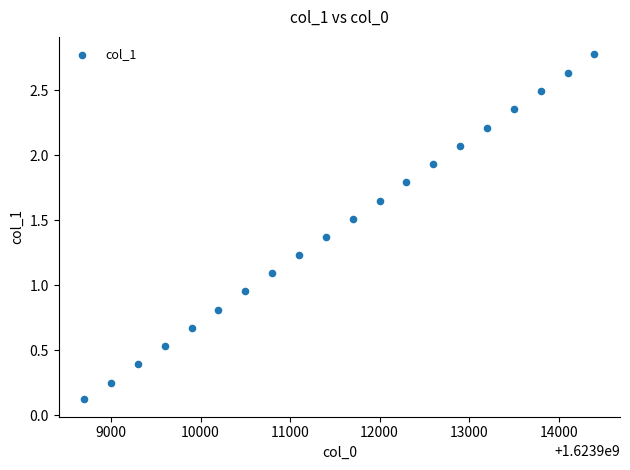

What is the range of Y values (max minus min)?

2.7